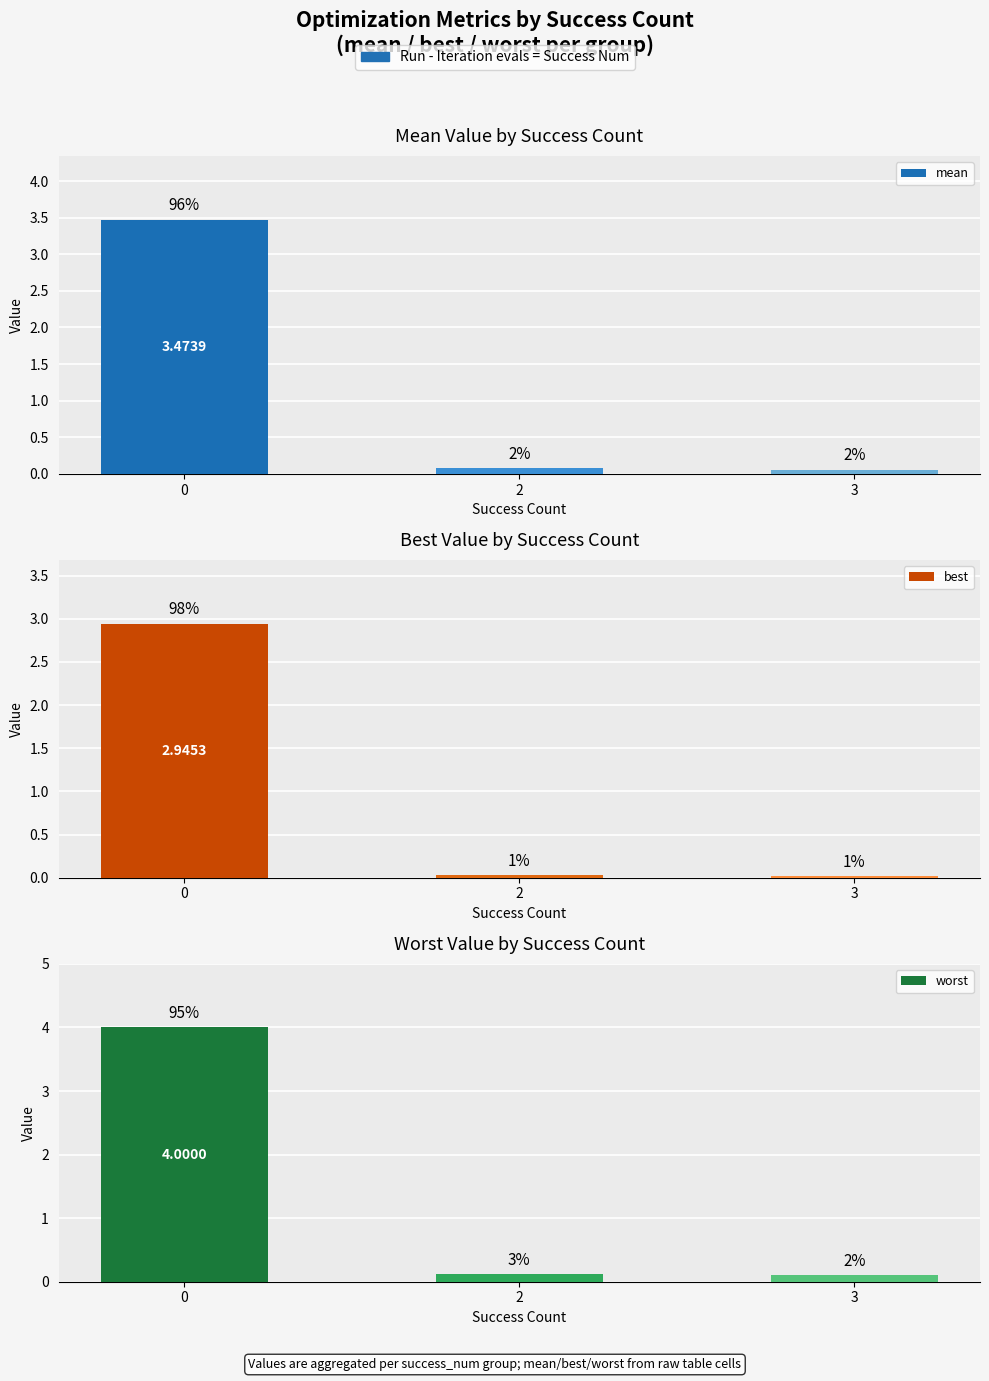

The value of mean at 0 is 5.0. True or false?

False